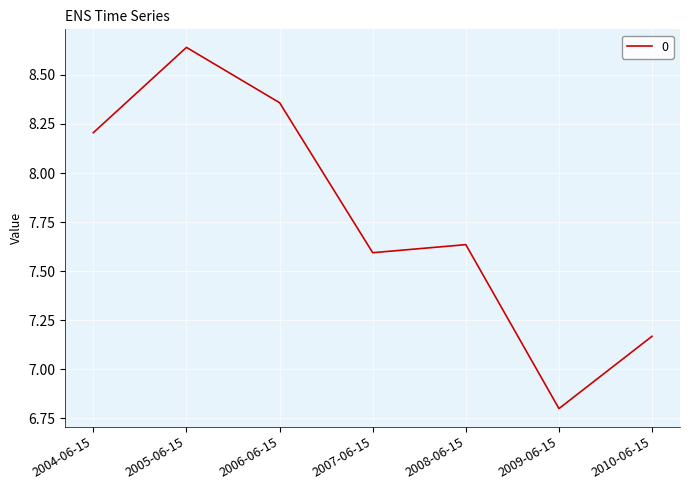

What is the sum of all values?

54.4